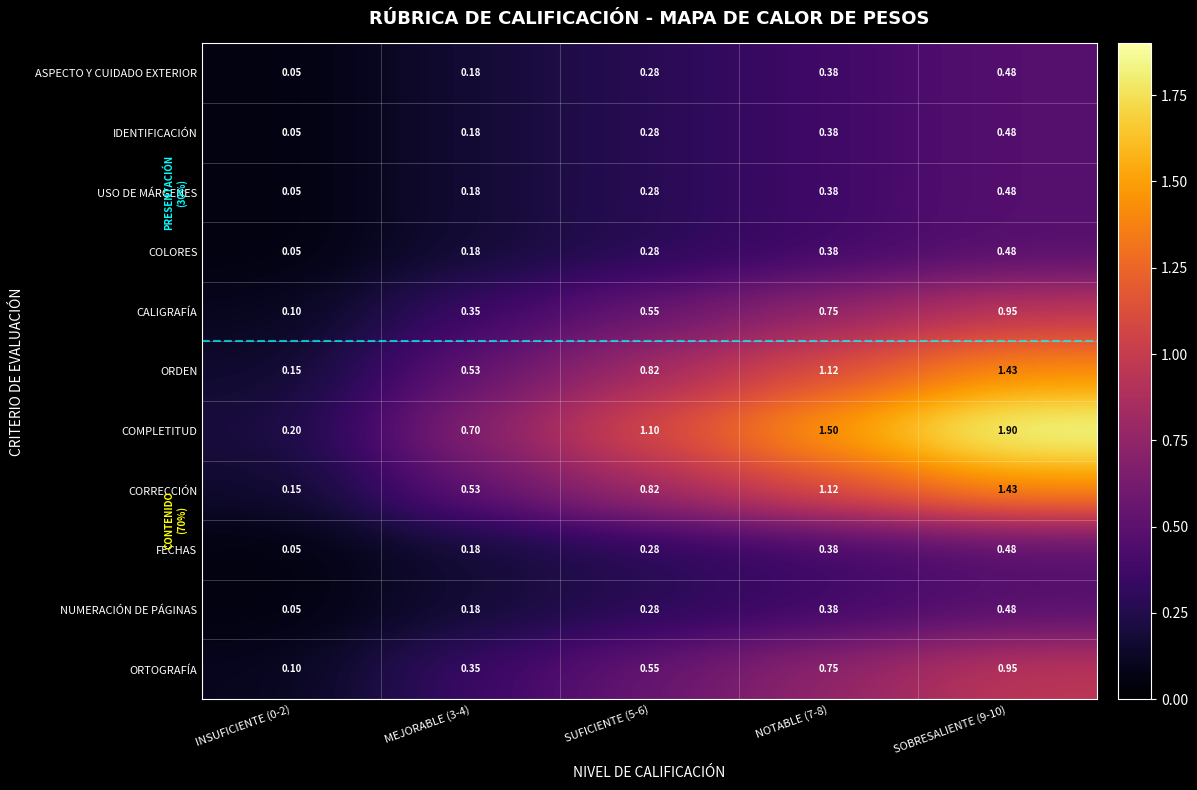

Which series has the largest total across all categories?

COMPLETITUD